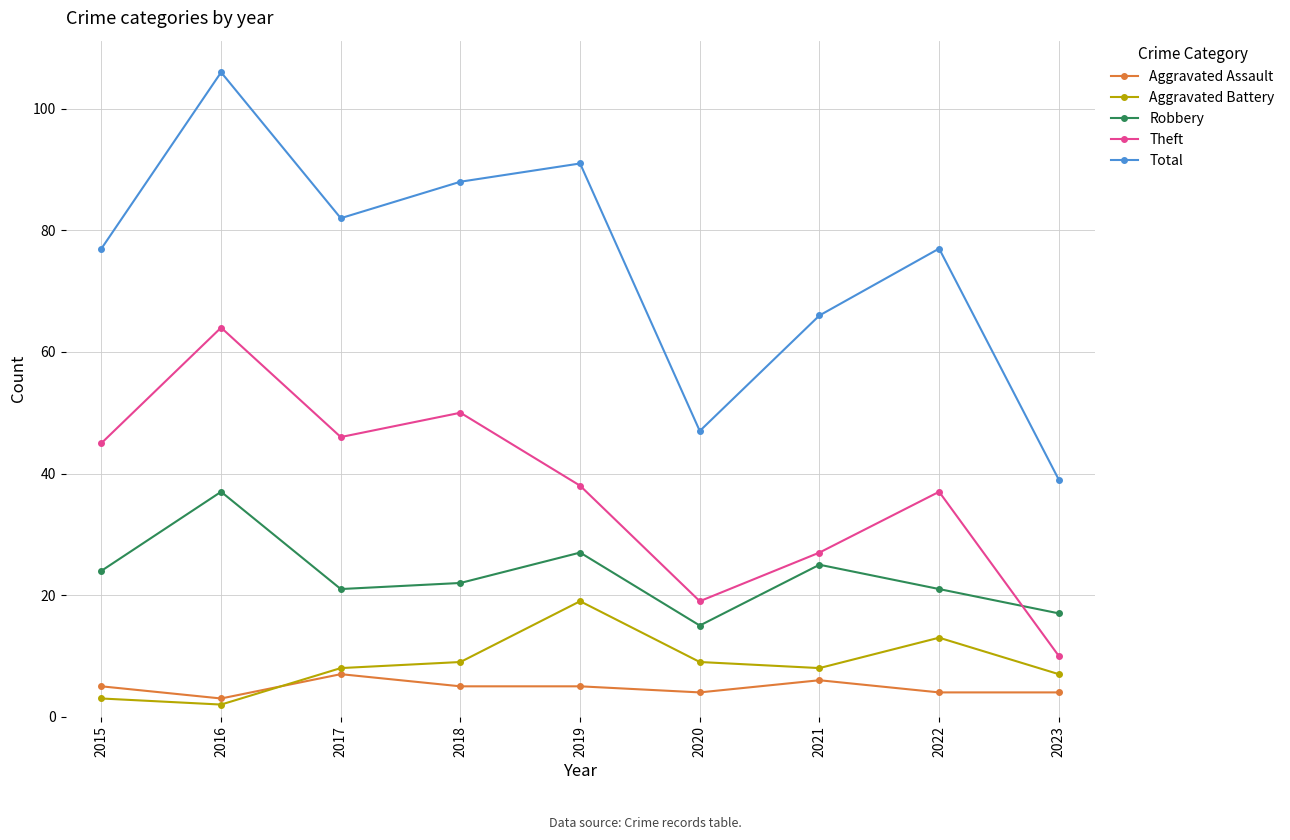

Does the chart display data point markers on the line(s)?

Yes